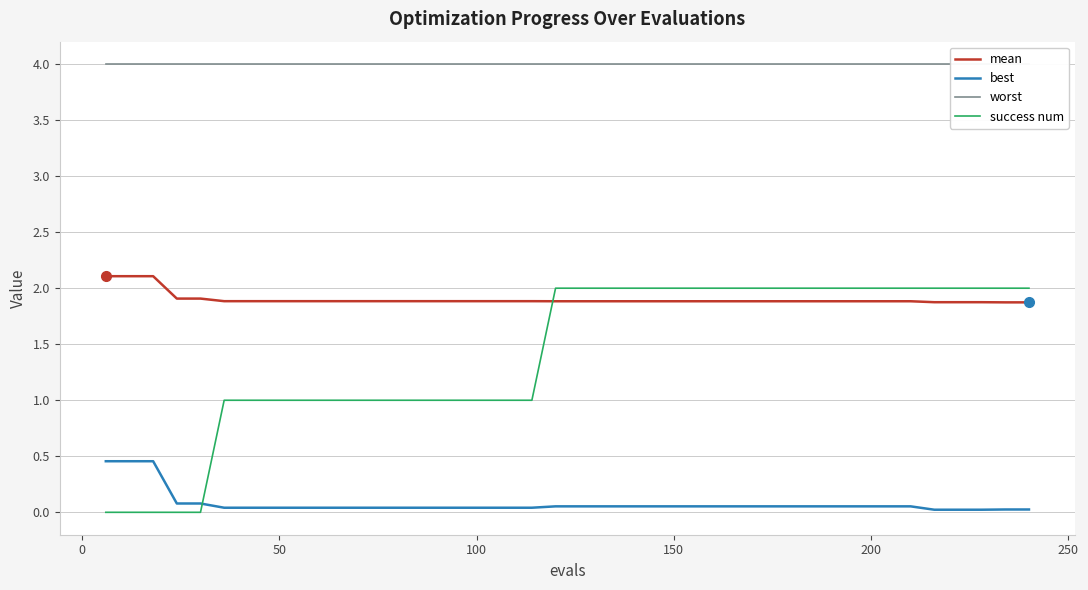

True or false: mean and success num cross at least once.

True